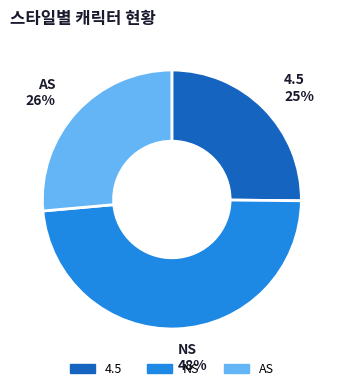

How many segments does this pie chart have?

3